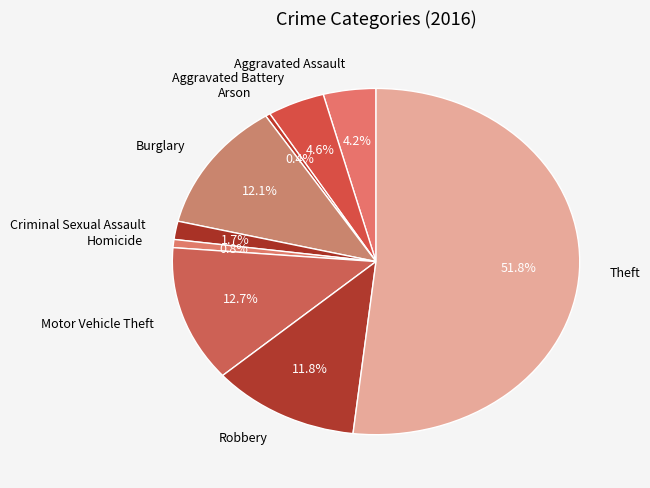

To the nearest percent, what percentage of the pie is Burglary?

12%